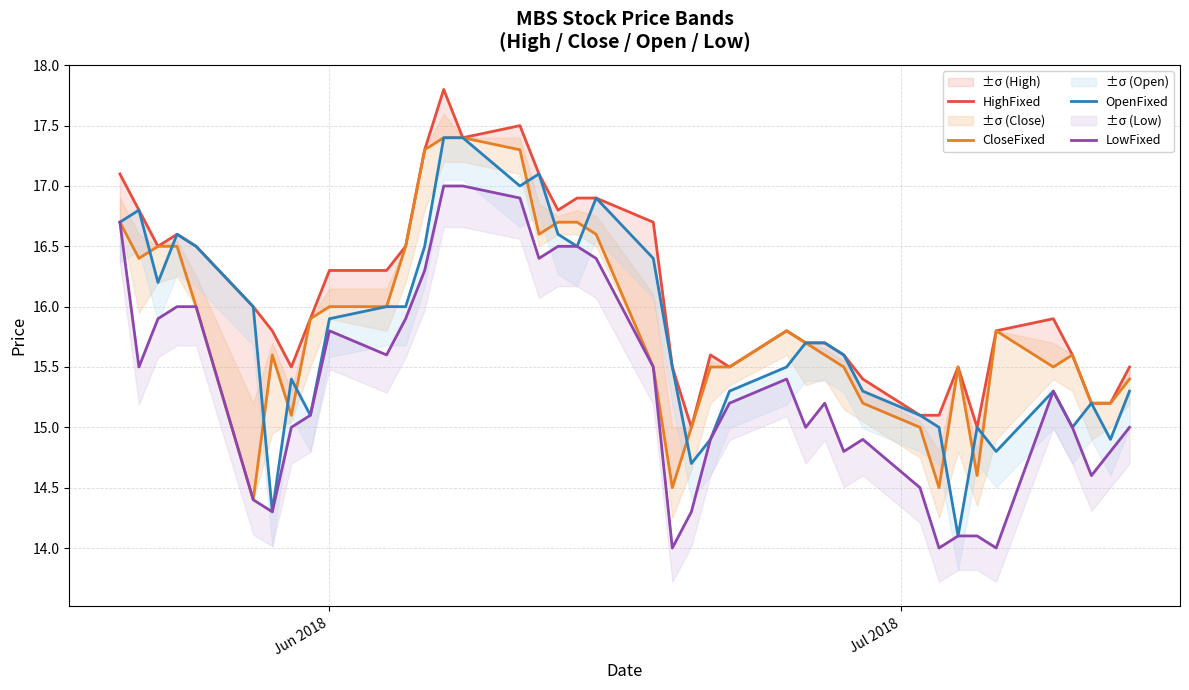

What is the difference between the maximum and minimum values in the OpenFixed series?

3.3